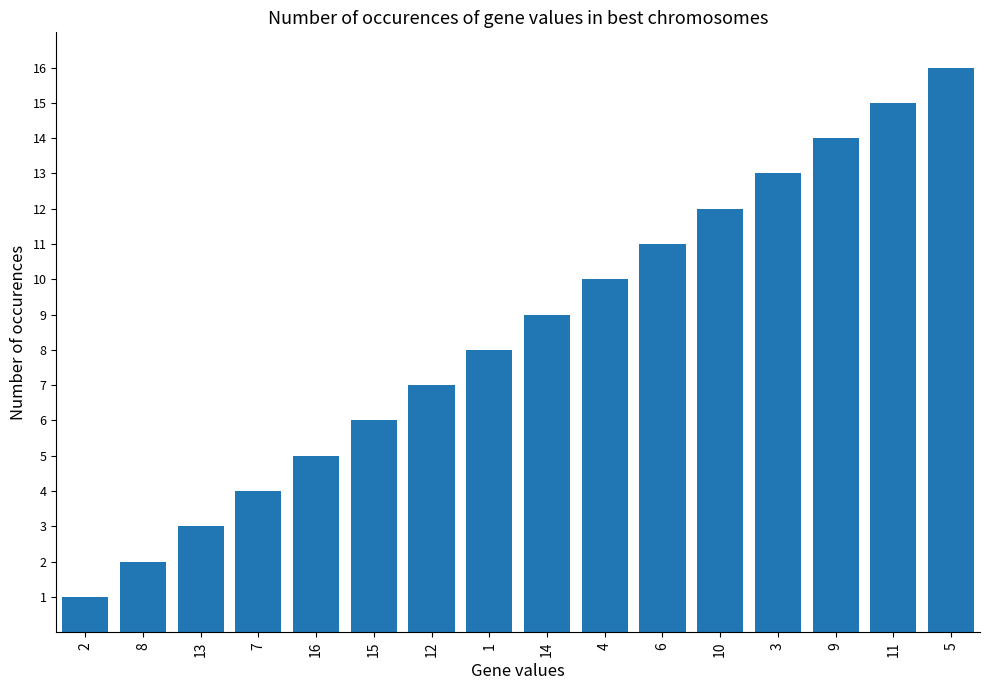

How many distinct data groups are displayed?

1